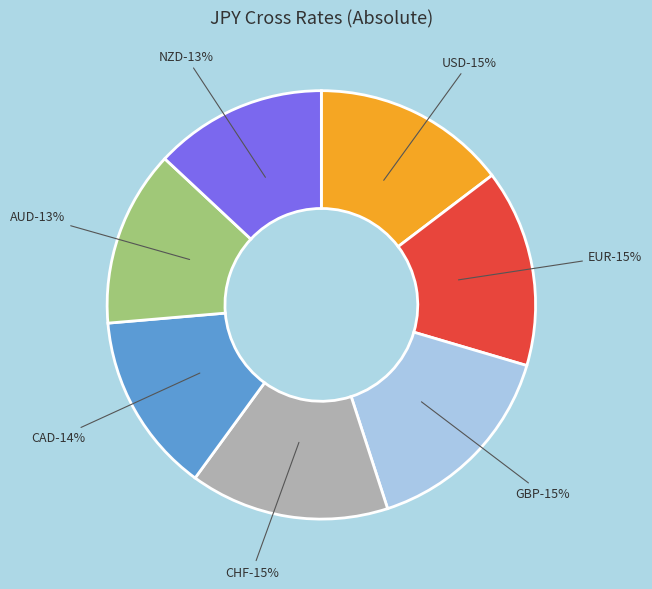

Is the sum of CAD and GBP greater than half?

No